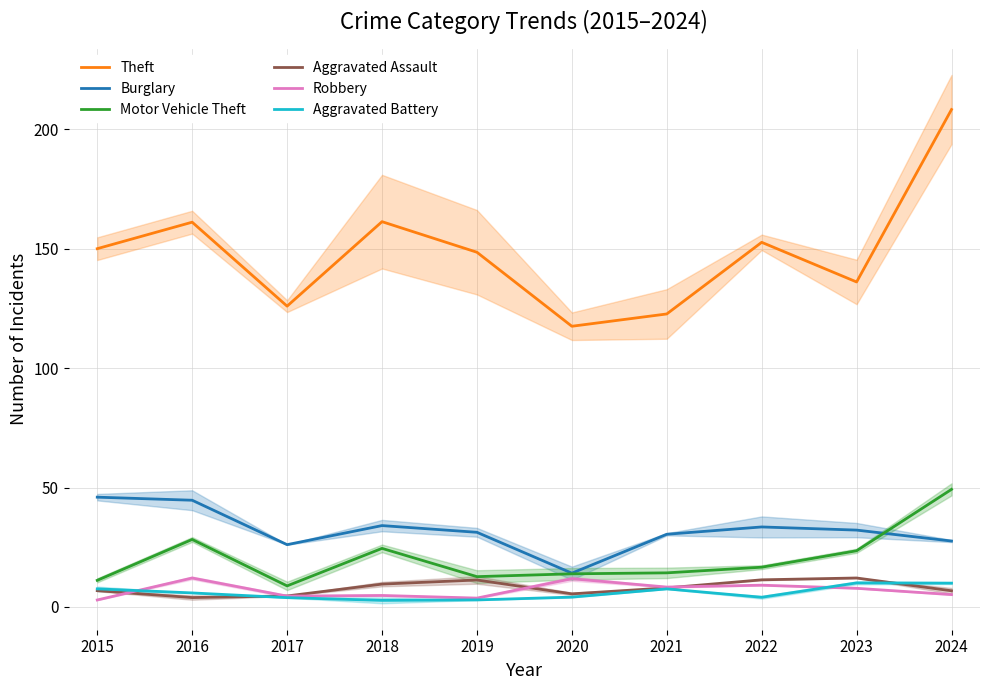

What is the lowest value of the Theft series?

117.6